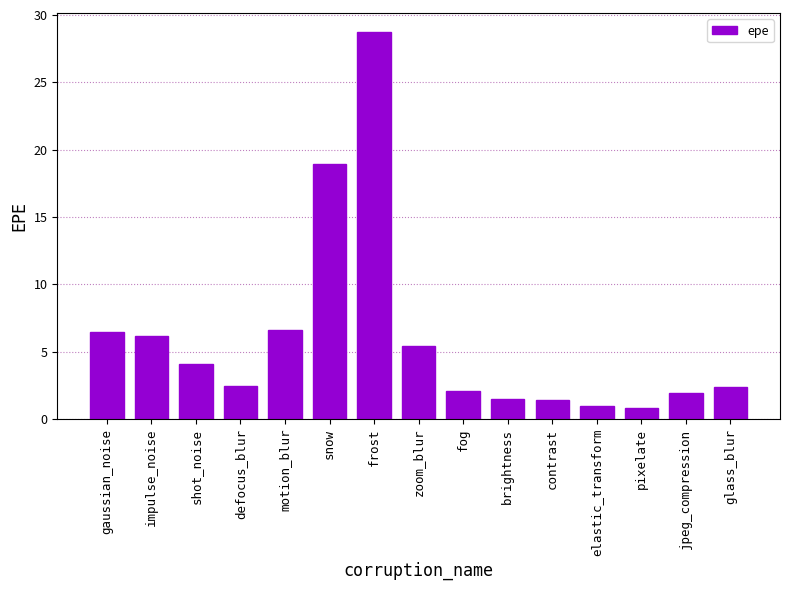

What is the change in value from impulse_noise to fog?

-4.1